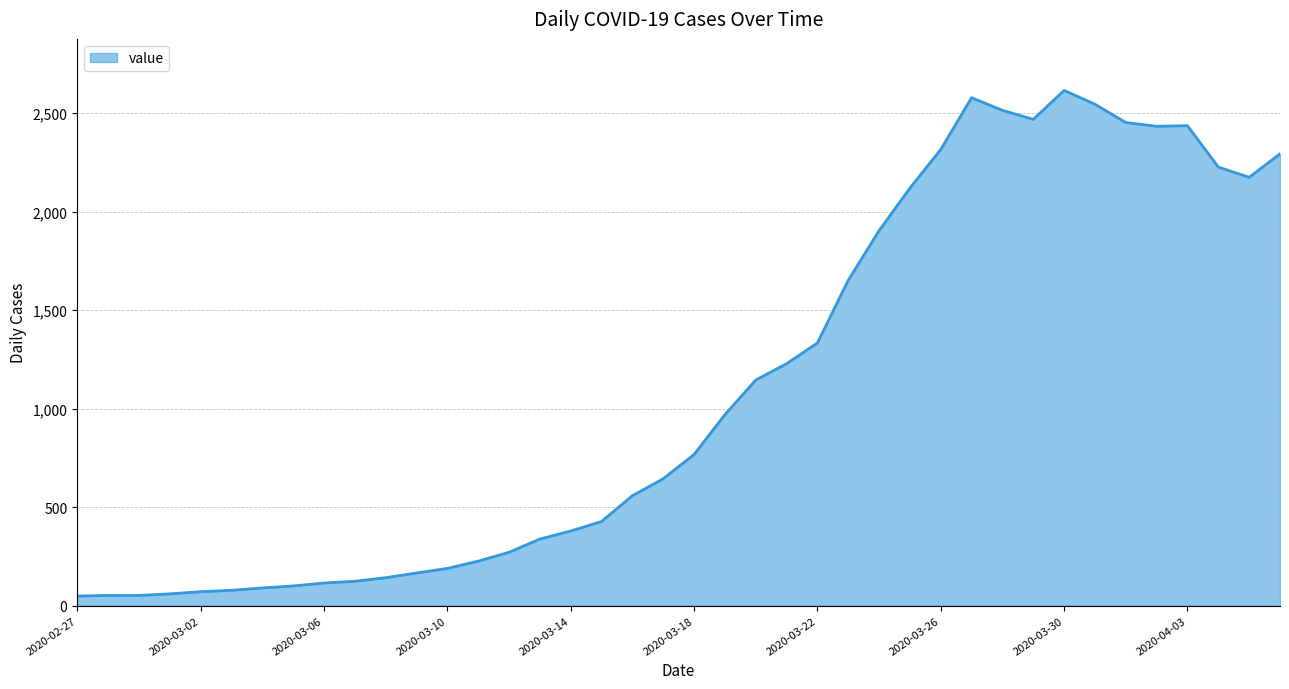

What is the difference between the maximum and minimum values?

2566